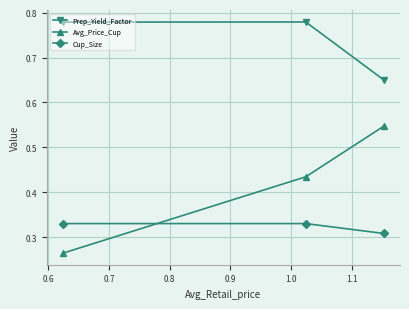

What is the sum of all Cup_Size values?

1.0